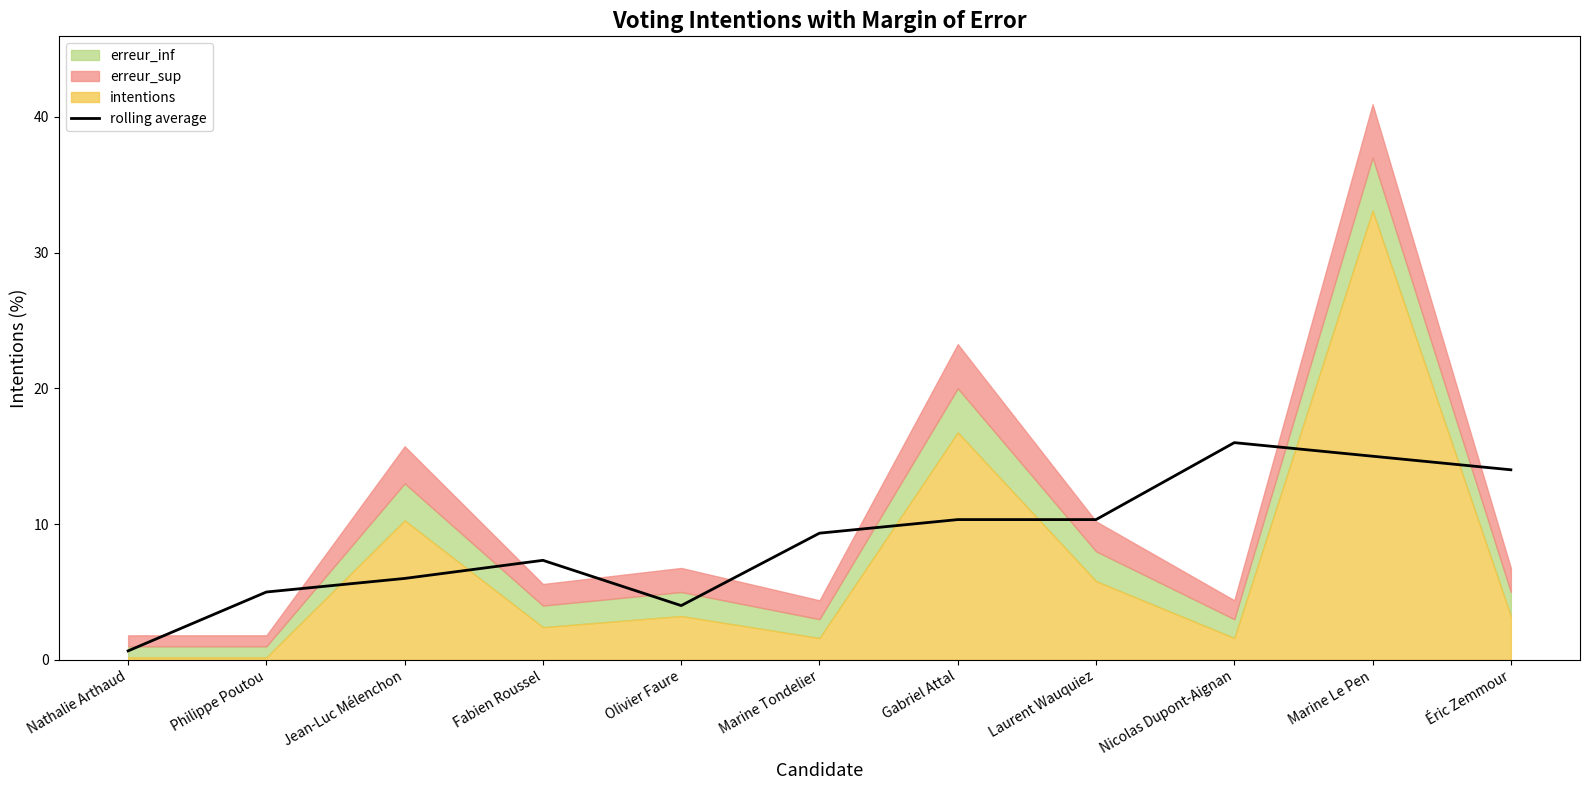

Reading right to left, extract all data points from this chart.

14.0	15.0	16.0	10.3	10.3	9.3	4.0	7.3	6.0	5.0	0.7